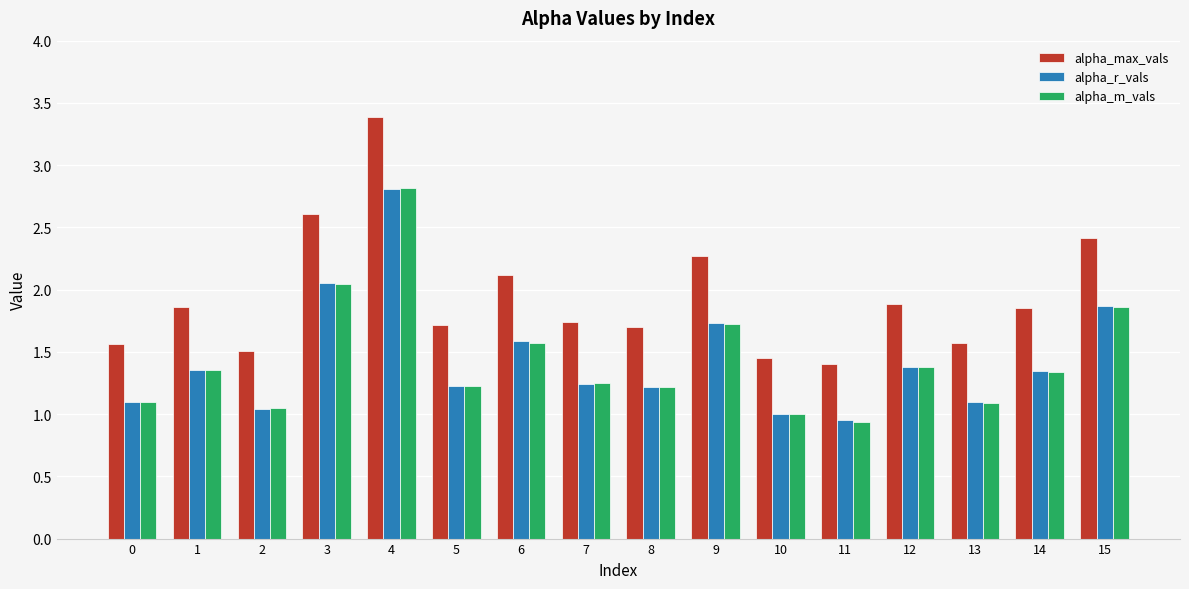

What is the value of the alpha_r_vals bar at the 10th from the left?

1.7